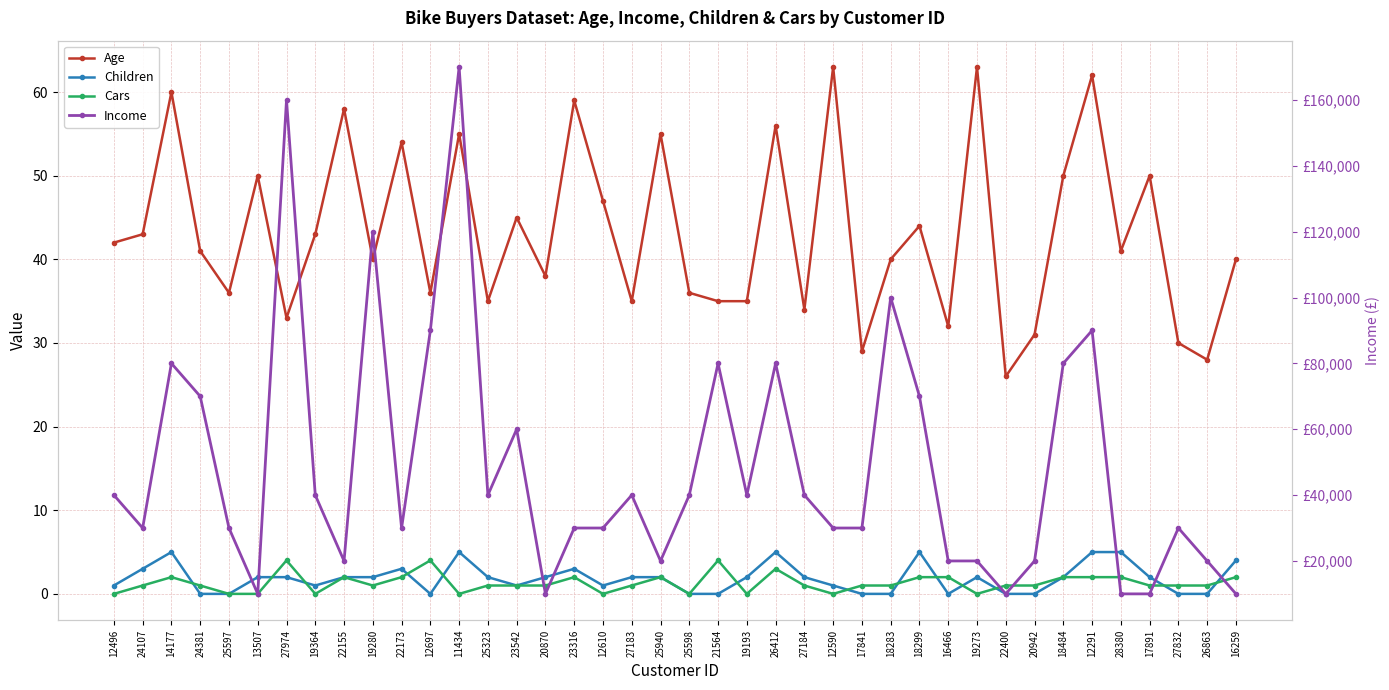

Which category has the lowest value in the Age series?

22400